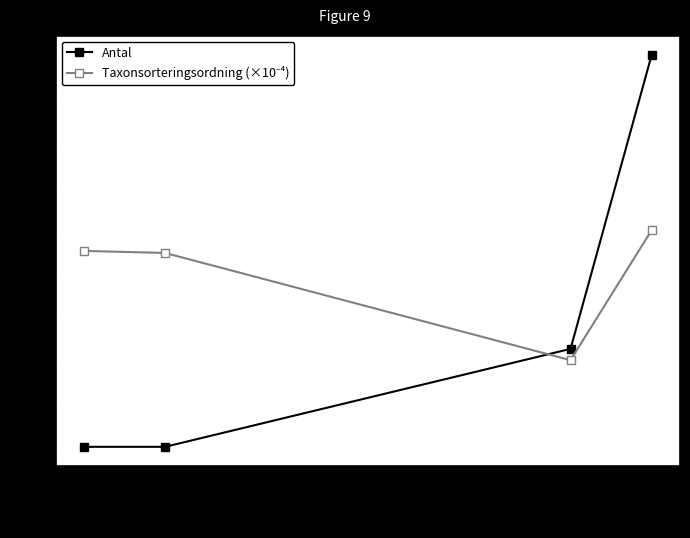

What is the lowest value of the Antal series?

1.0